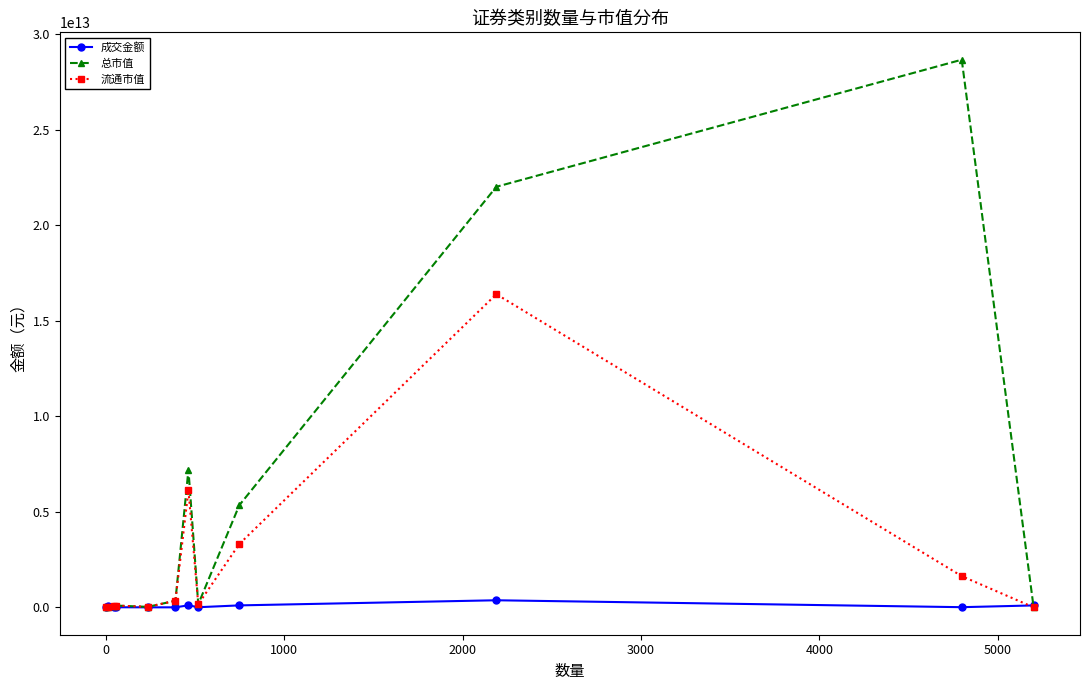

Which series has the widest spread of values?

总市值